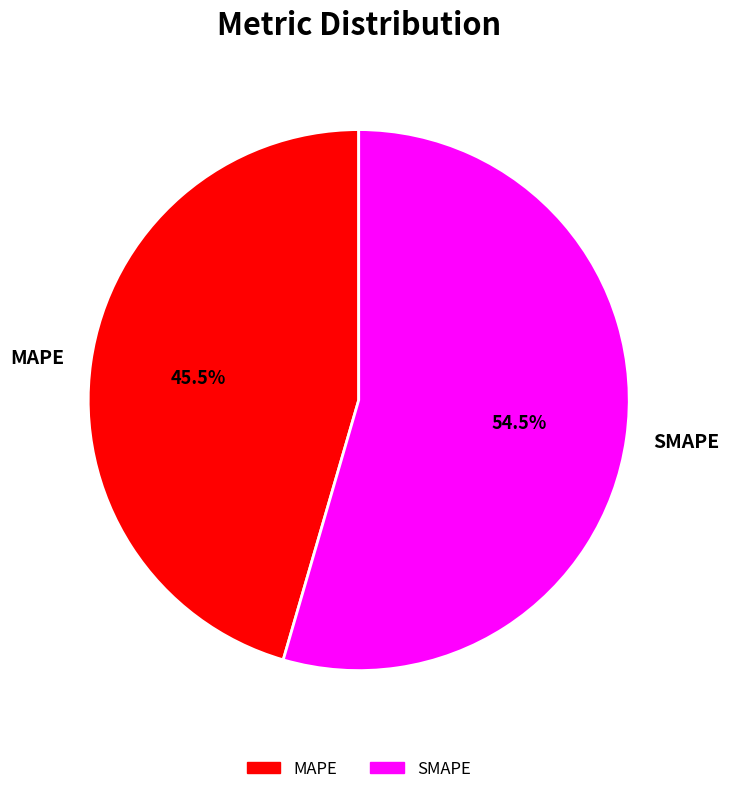

Between SMAPE and MAPE, which is larger?

SMAPE